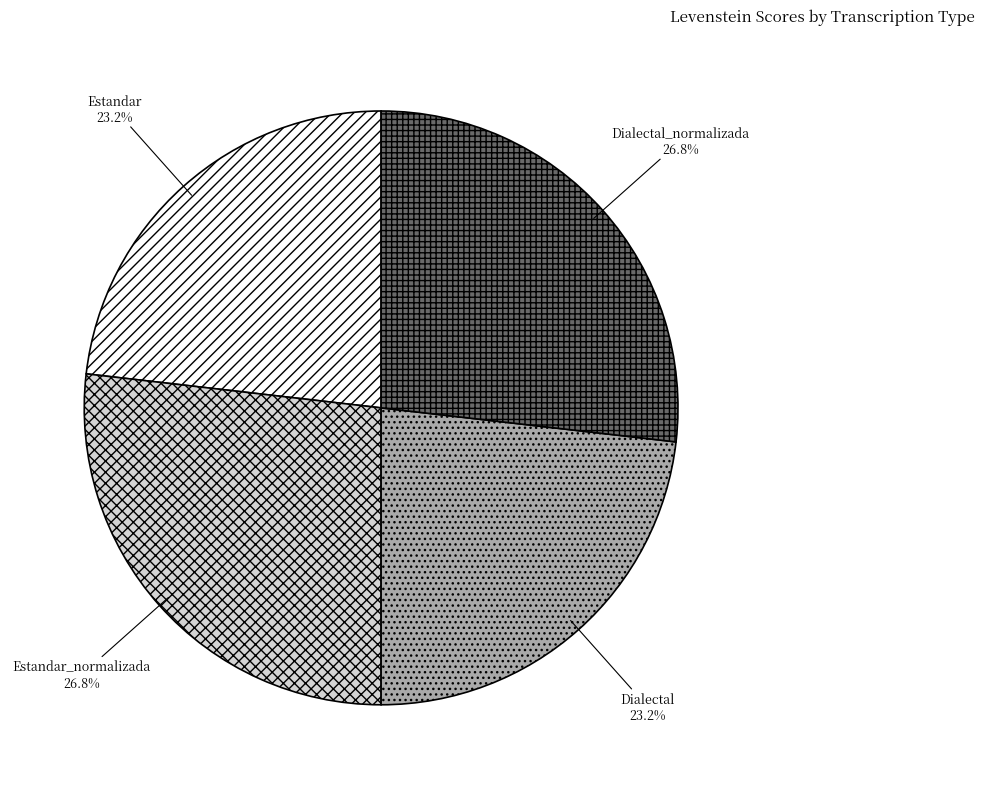

Does any single category account for the majority?

No